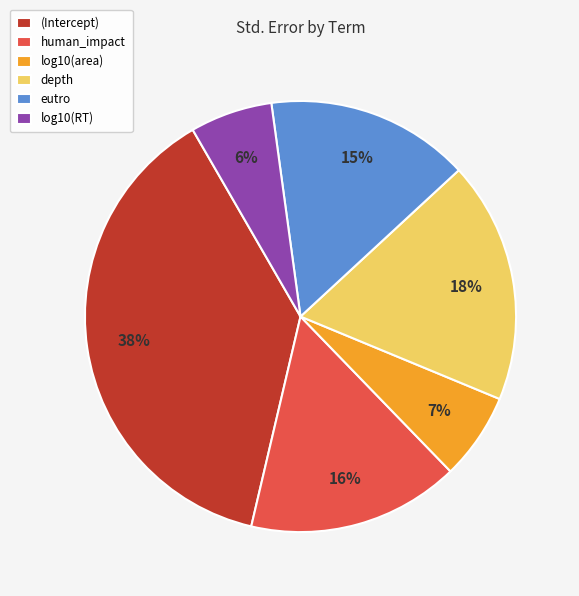

How many slices are in this pie chart?

6